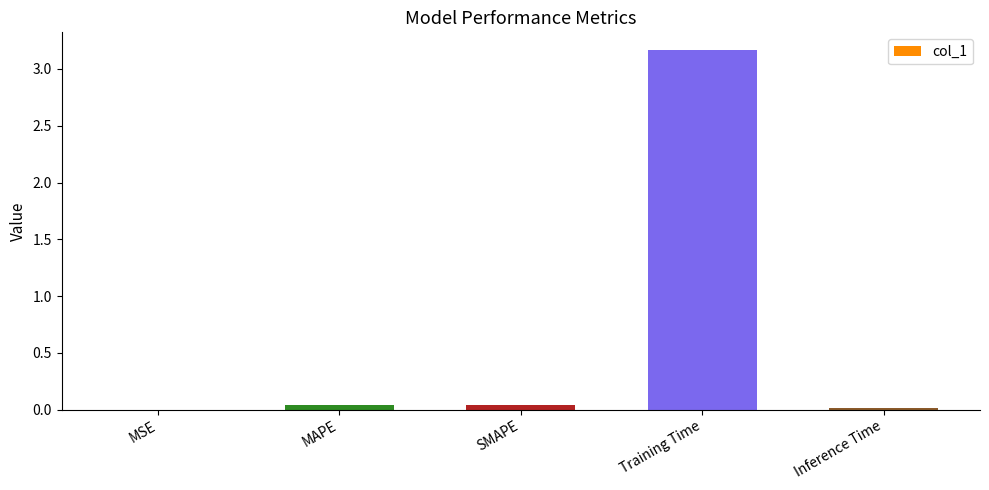

At which category does the chart reach its peak across all series?

Training Time